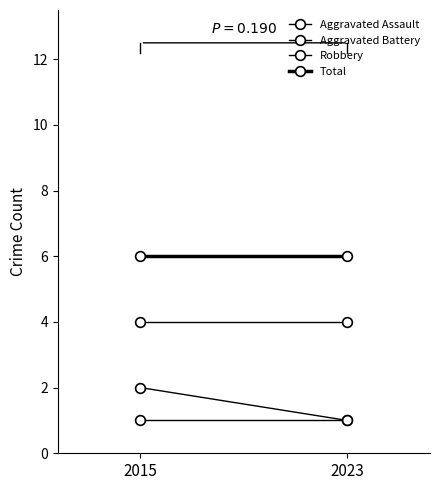

True or false: Aggravated Battery has a value of 1 at 2015.

False